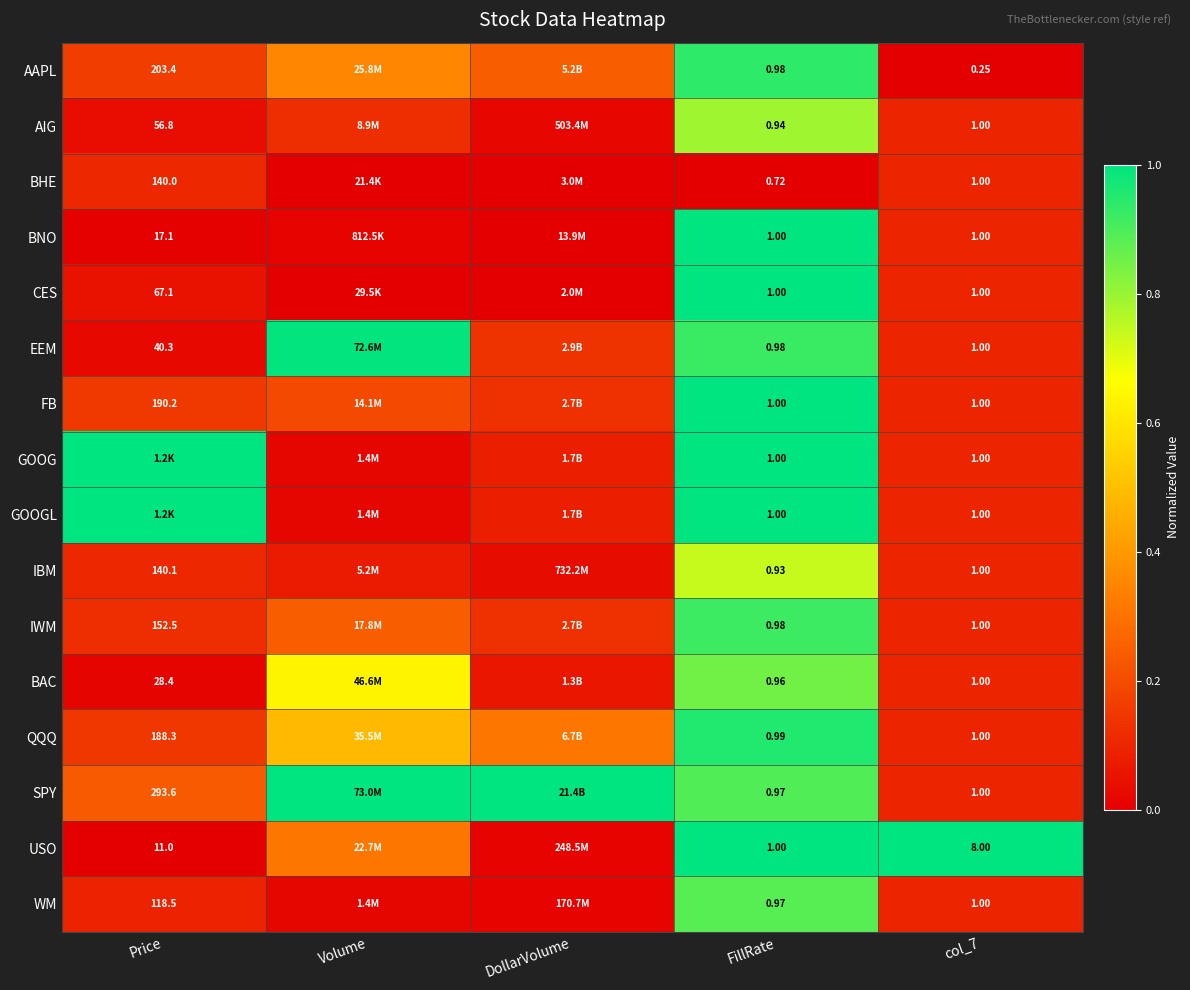

At how many categories does at least one series exceed 0?

5